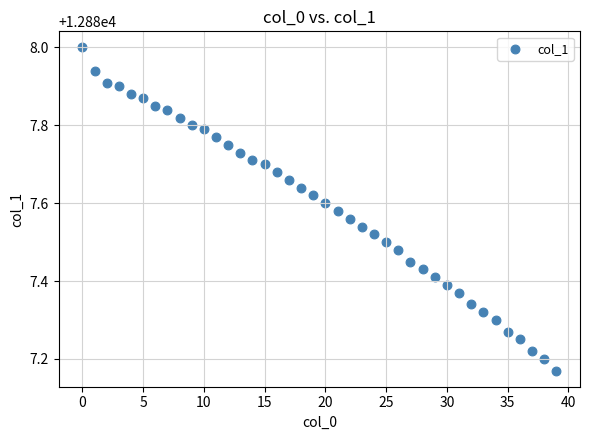

What is the range of Y values (max minus min)?

0.8